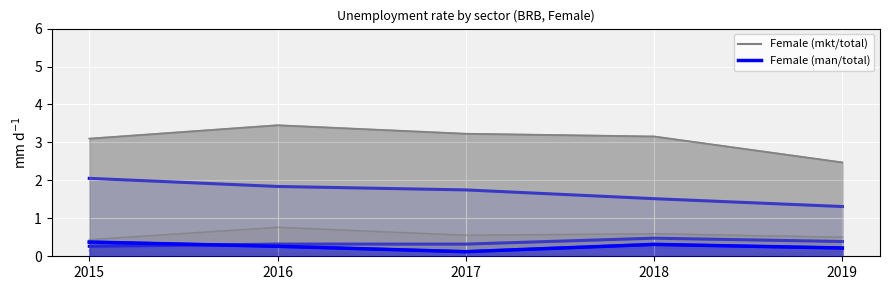

True or false: Female (mkt/bas) has more than 1 interior local peaks.

False